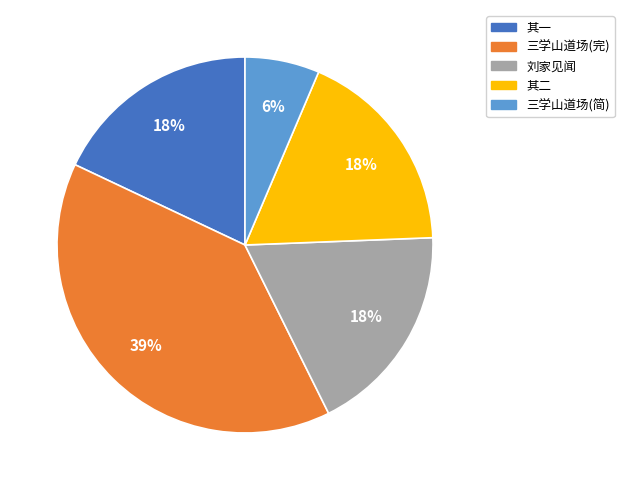

To the nearest percent, what is the average slice percentage?

20%